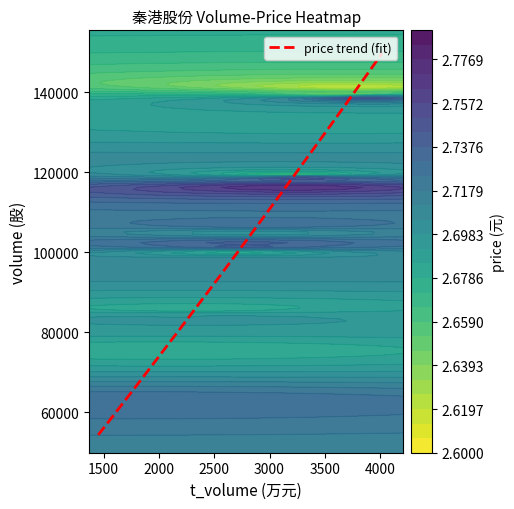

What is the minimum value for price trend (fit)?

54352.9